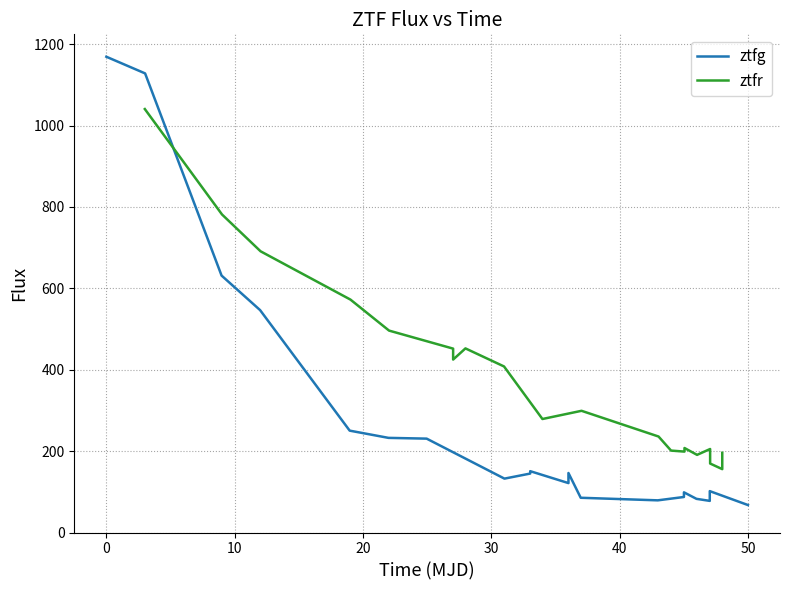

Which series has the largest range (max minus min)?

ztfg